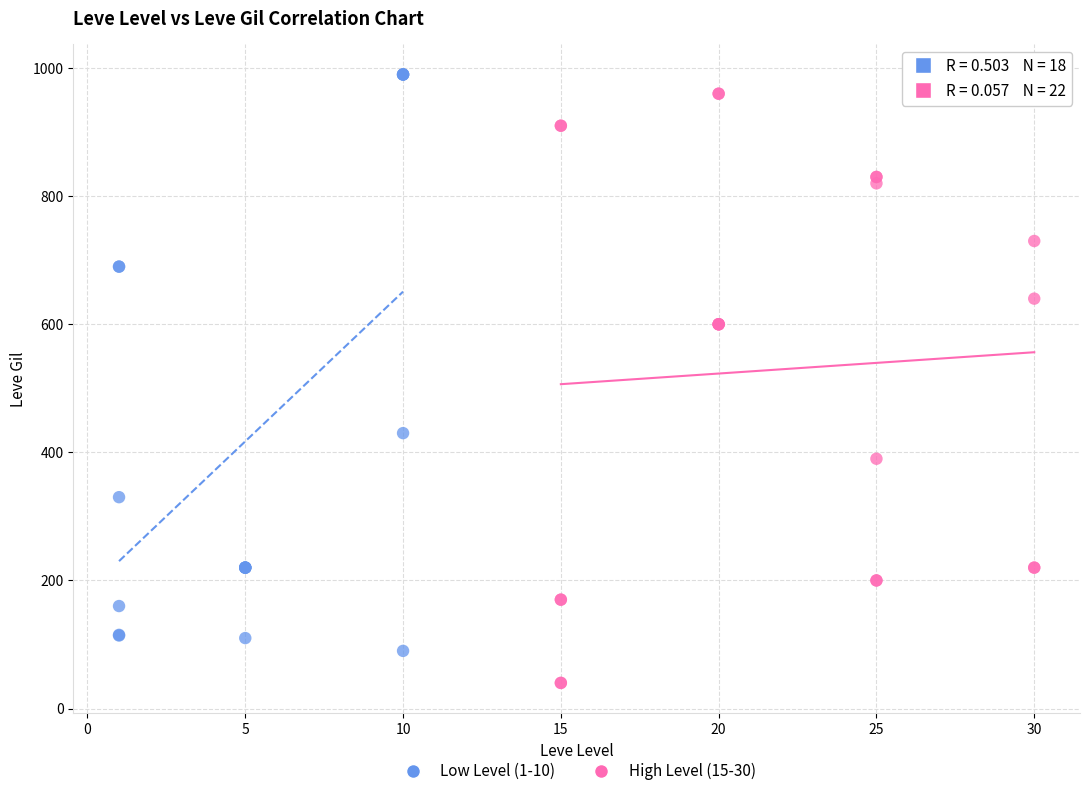

Which series has the largest Y range (max minus min)?

High Level (15-30)